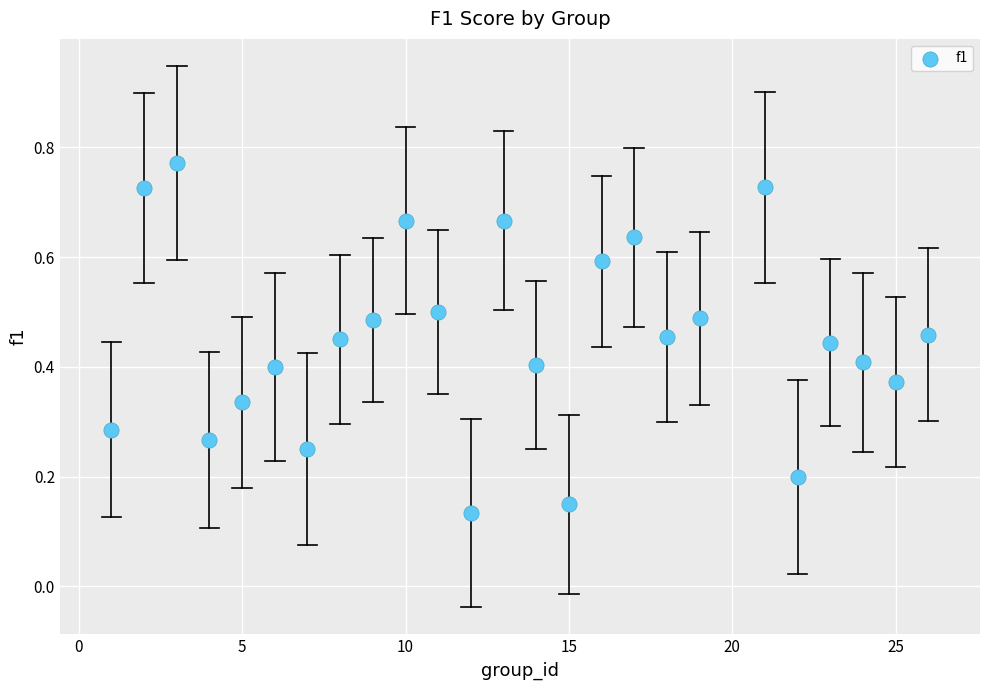

What is the range of X values (max minus min)?

25.0